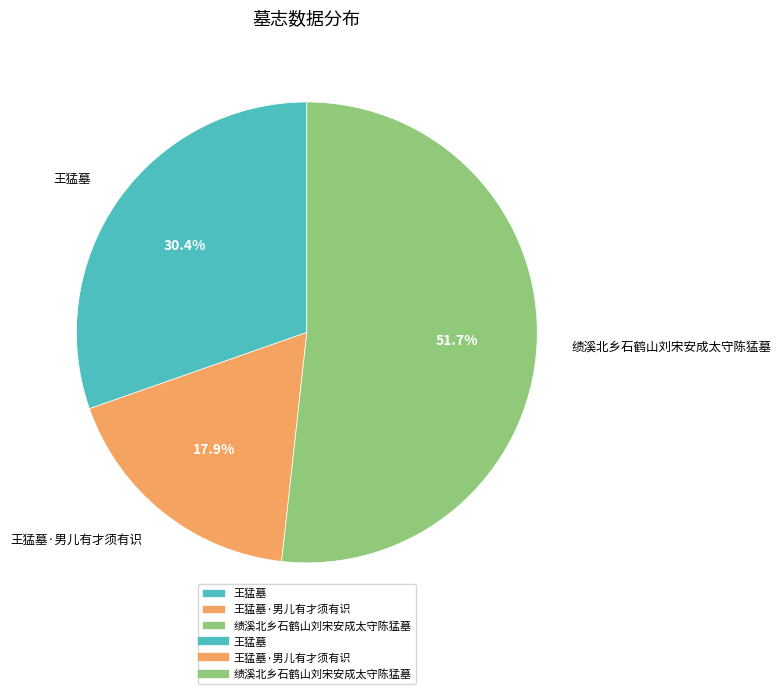

To the nearest percent, what portion does 王猛墓 represent?

30%